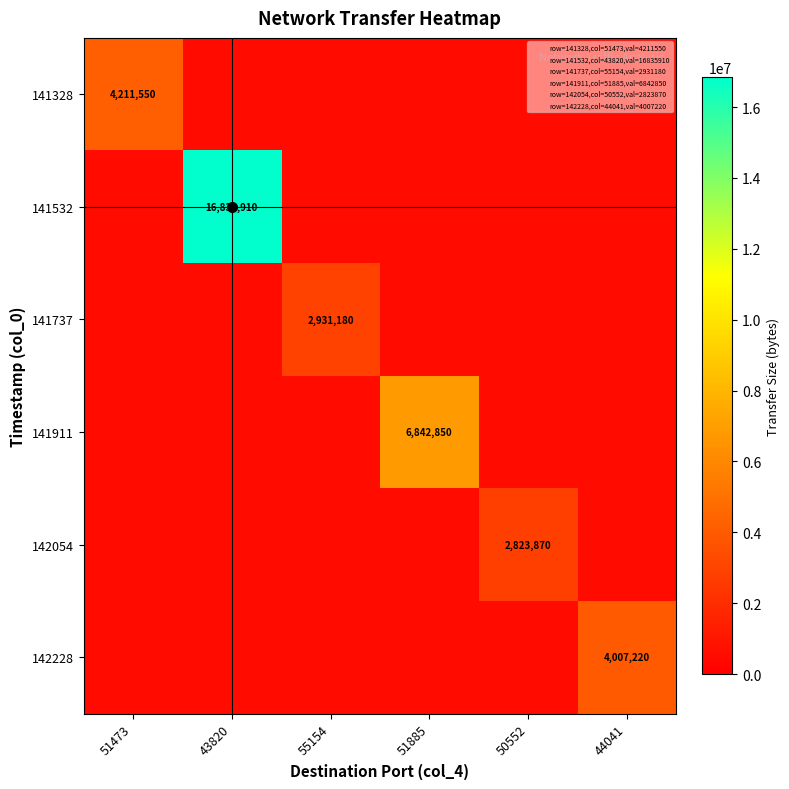

How many data points does each series have?

6